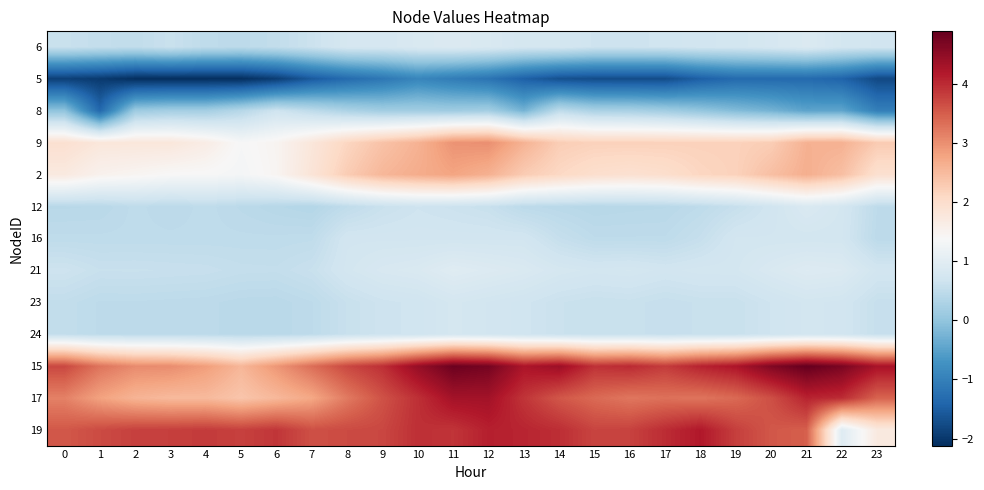

How many series are shown in this chart?

13